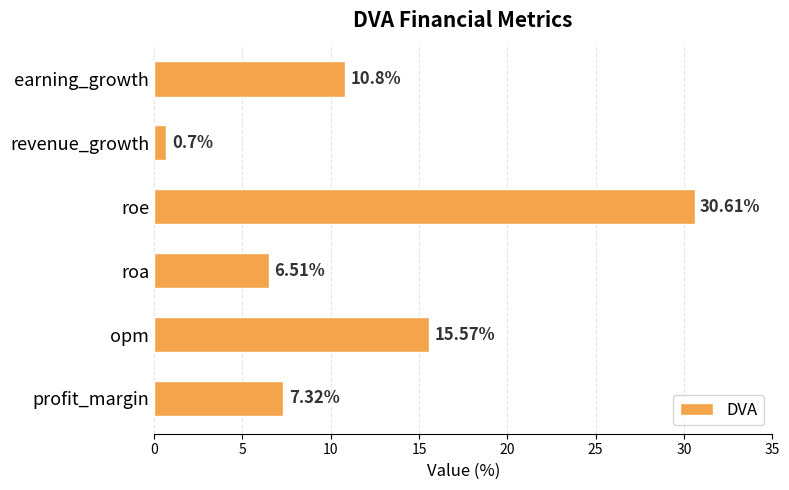

How many data points are less than 10?

3